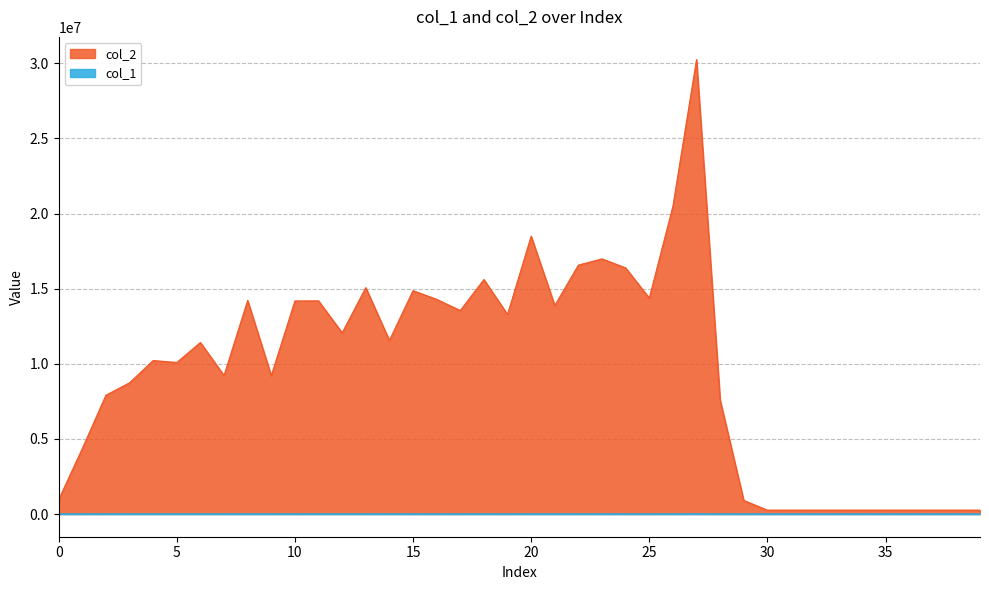

What is the difference between the maximum and minimum values in the col_2 series?

29988101